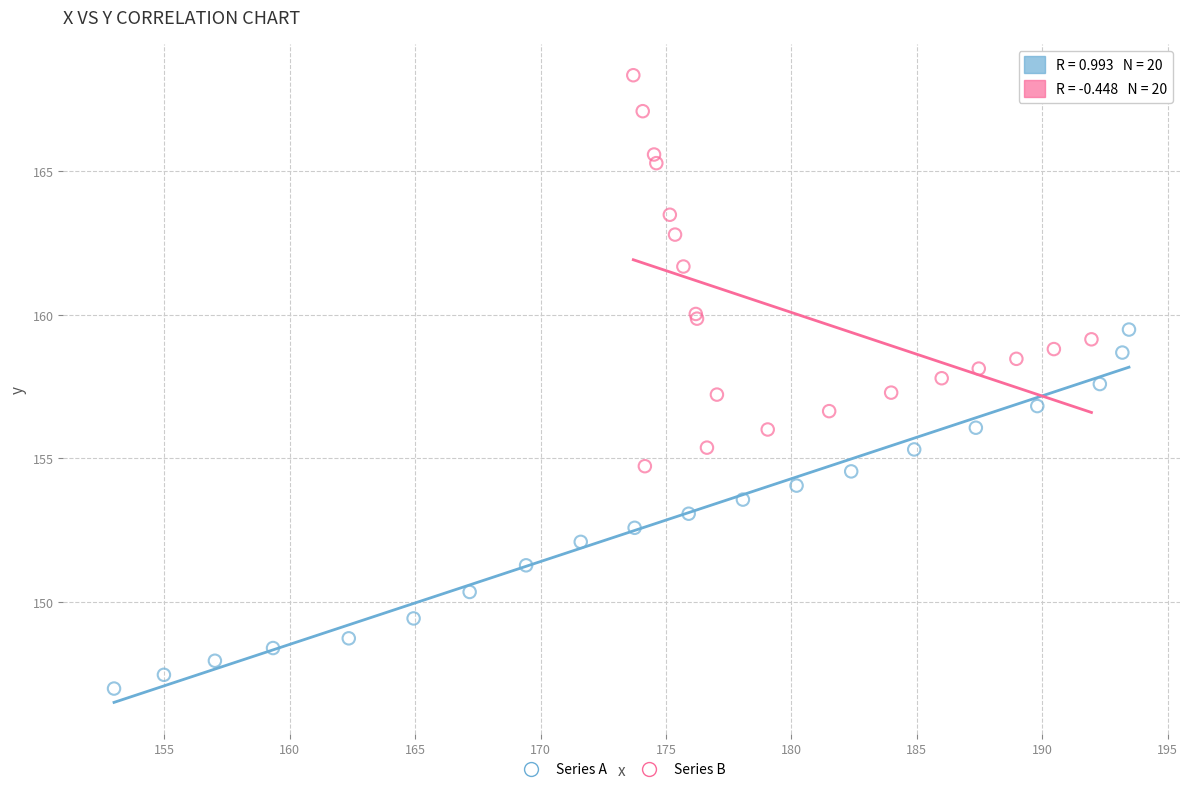

What are all the series names shown in the legend?

Series A, Series B